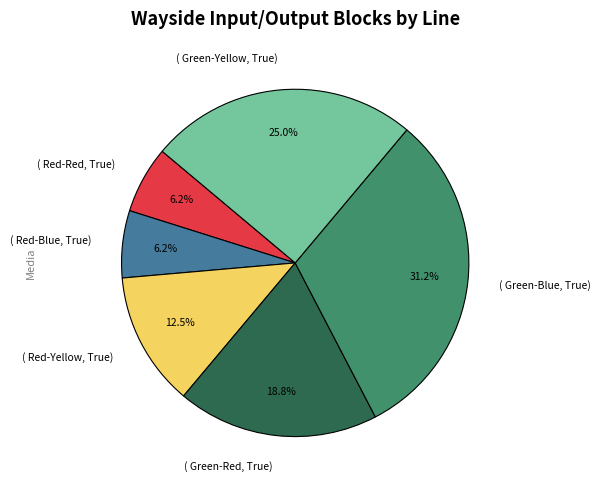

Which slice is the largest?

( Green-Blue, True)